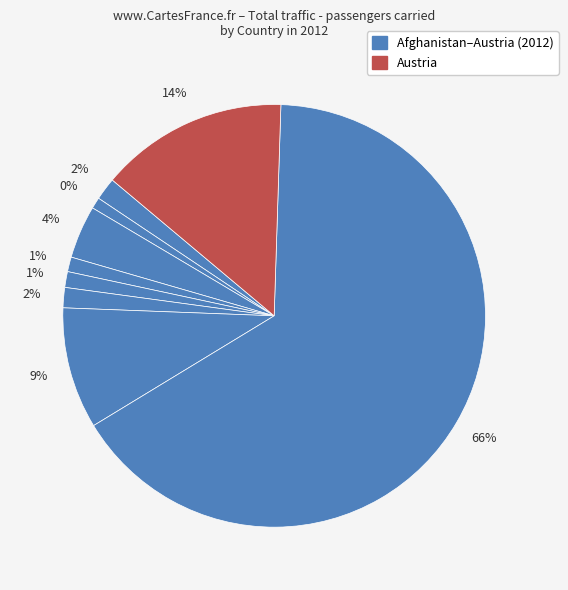

To the nearest percent, what is the average slice percentage?

11%